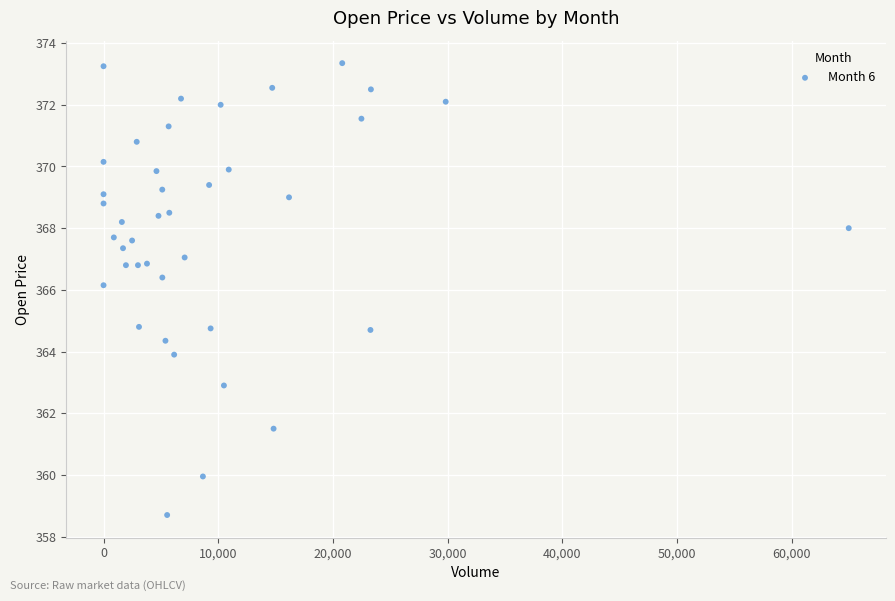

What is the range of X values (max minus min)?

64982.0